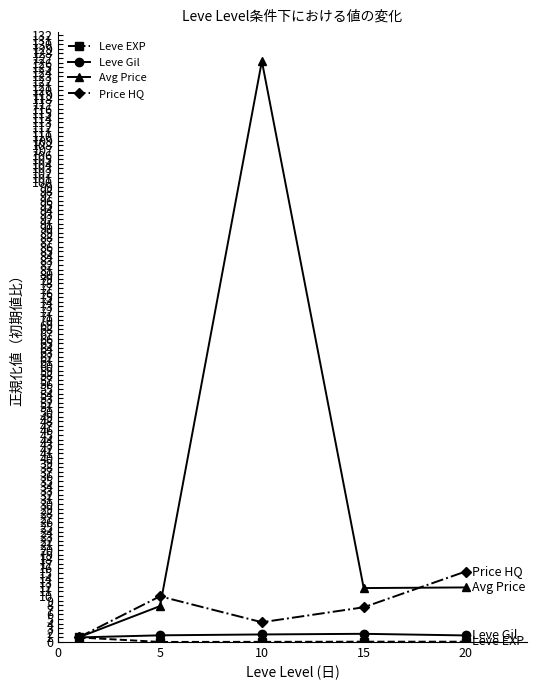

In Price HQ, how many points are lower than both neighbors (excluding endpoints)?

1